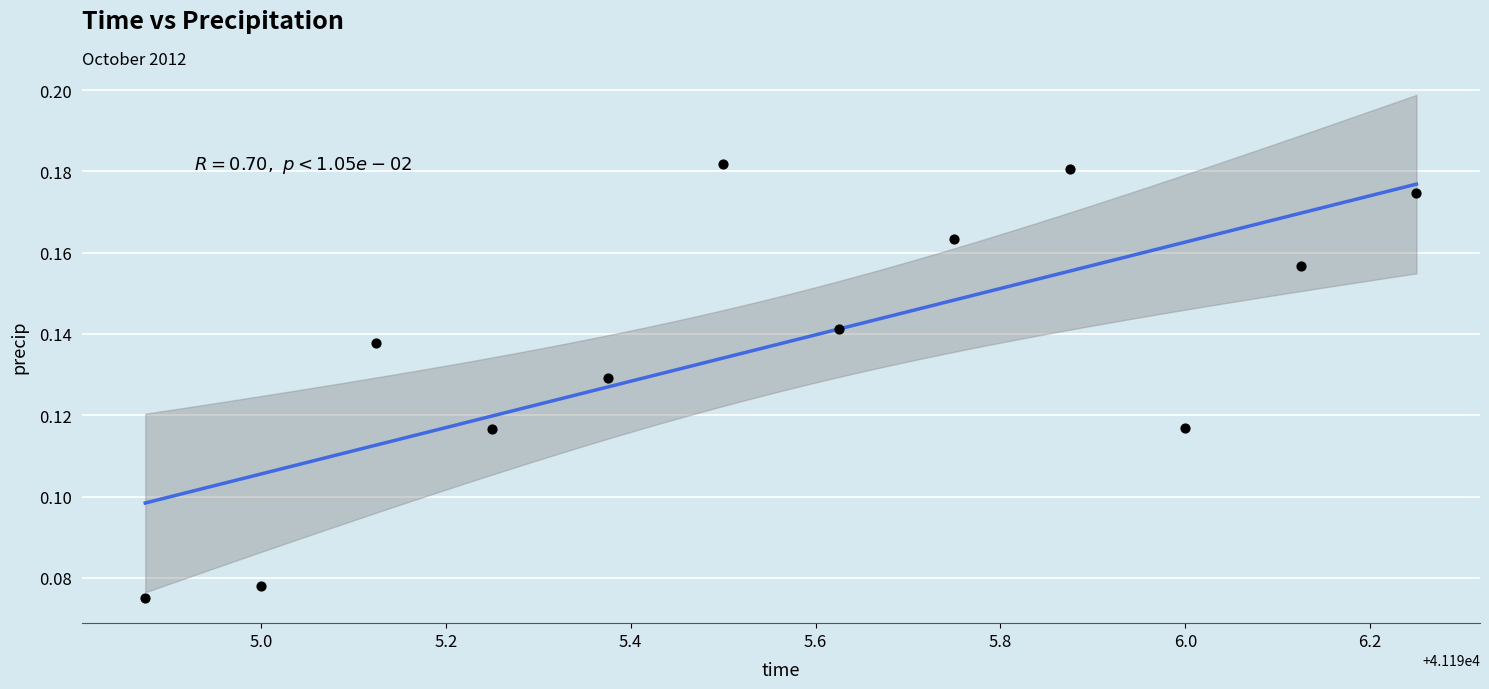

What is the range of X values (max minus min)?

1.4